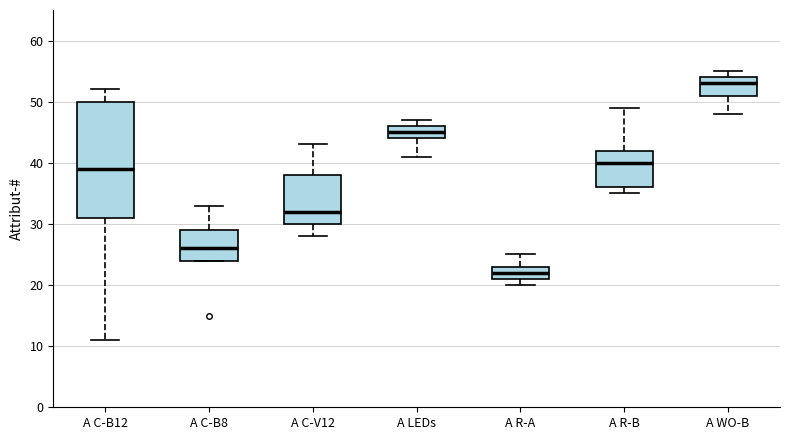

Where is the upper edge of the box for A C-V12 on the y-axis? The values are not printed on the chart, so give them approximately, as read against the axis.

38